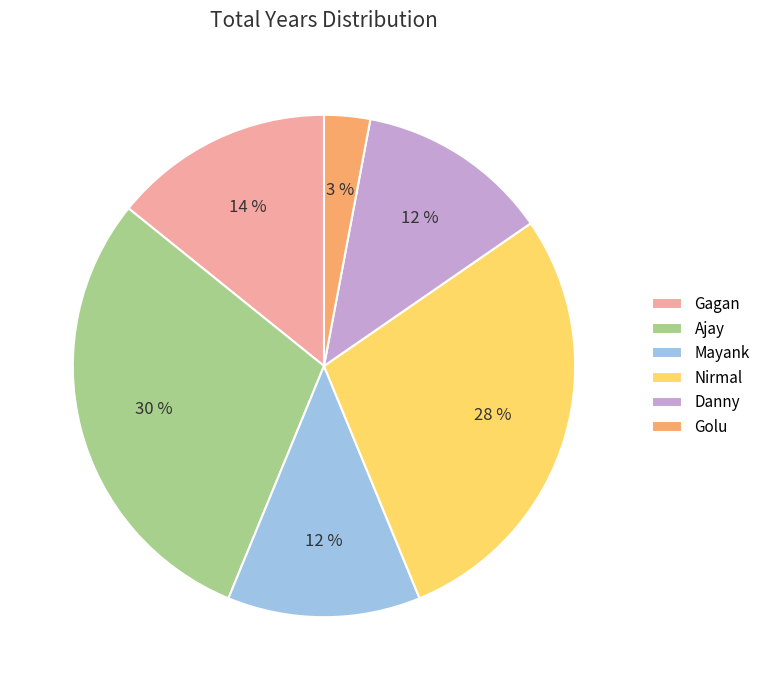

Which slice is the largest?

Ajay